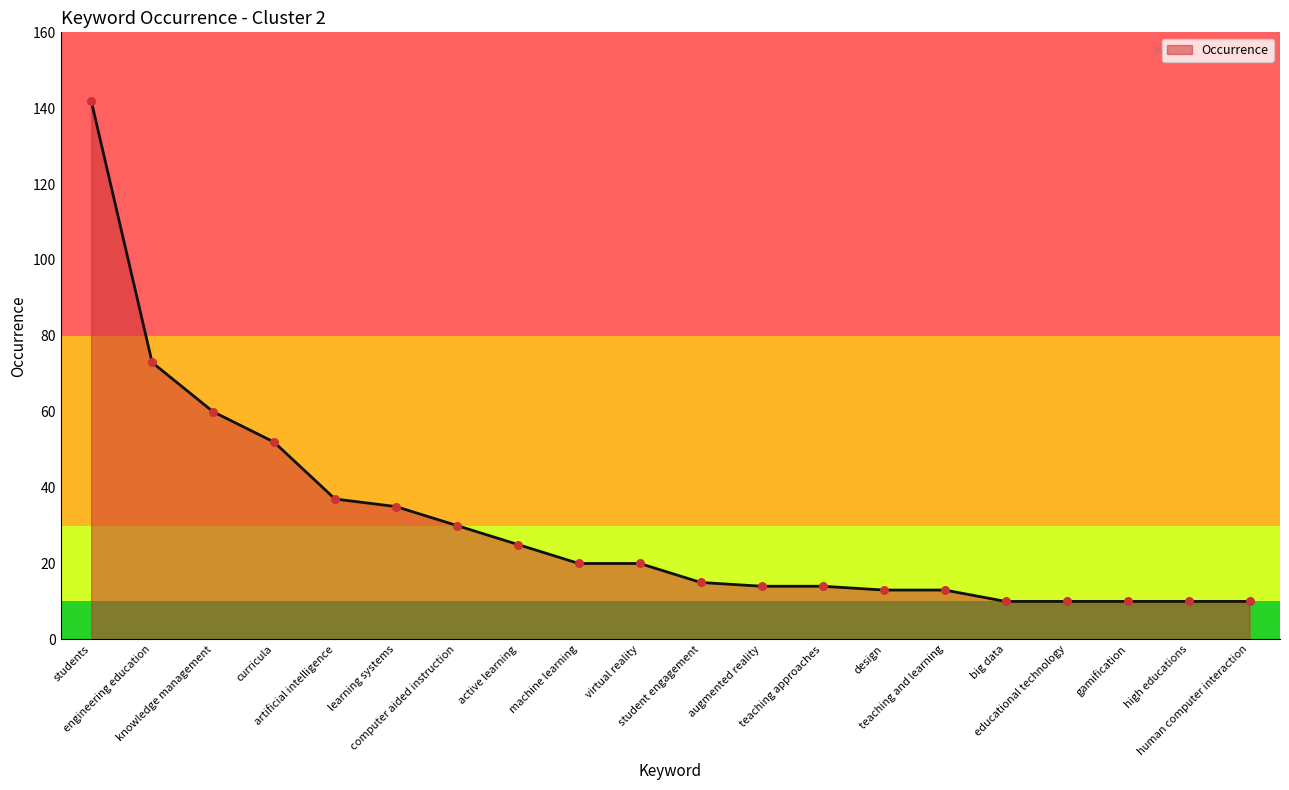

Approximately how many times larger is the value at gamification compared to engineering education?

0.1